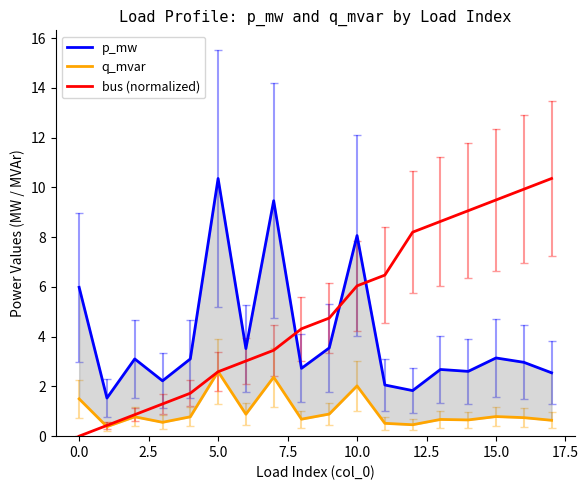

What is the maximum value shown in the chart?

10.4